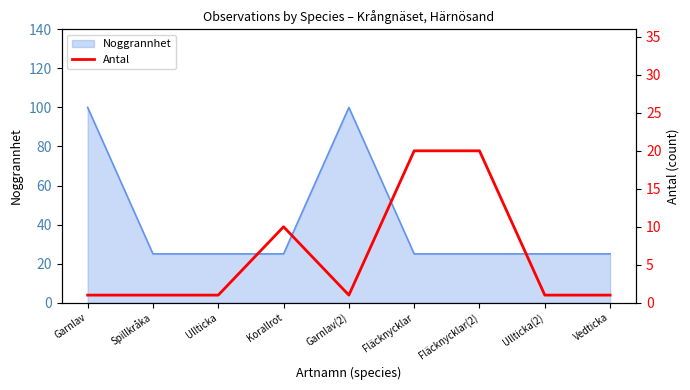

True or false: the data has more than 0 interior local peaks.

True